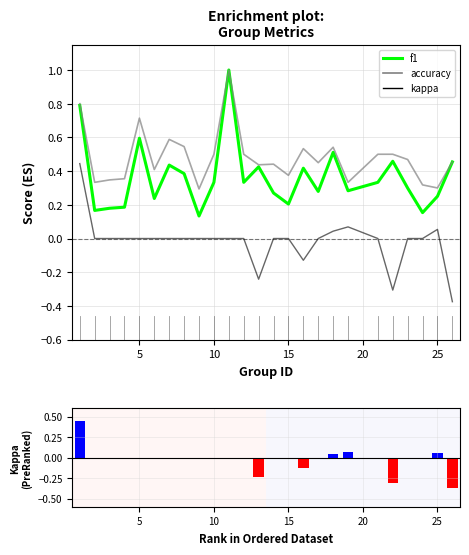

List the series in order of their peak value, lowest first.

kappa, f1, accuracy